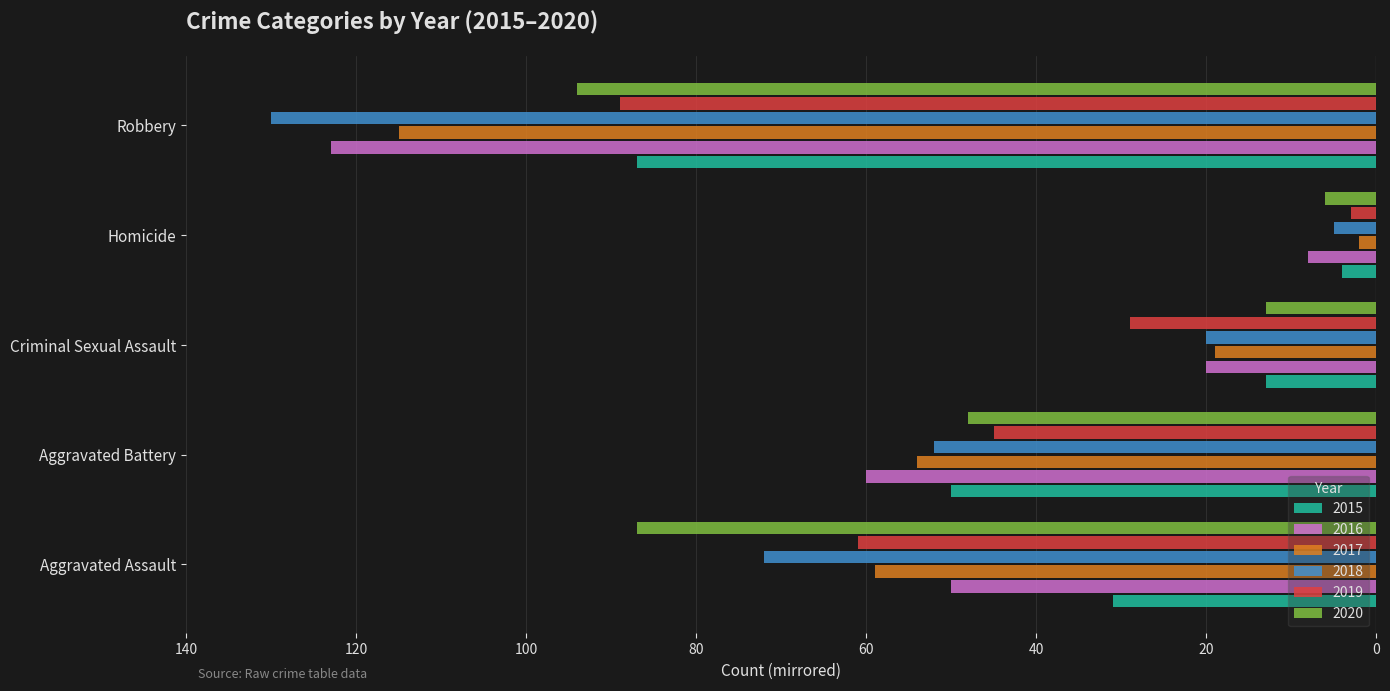

Between Aggravated Assault and Homicide, which series saw the biggest shift?

2020